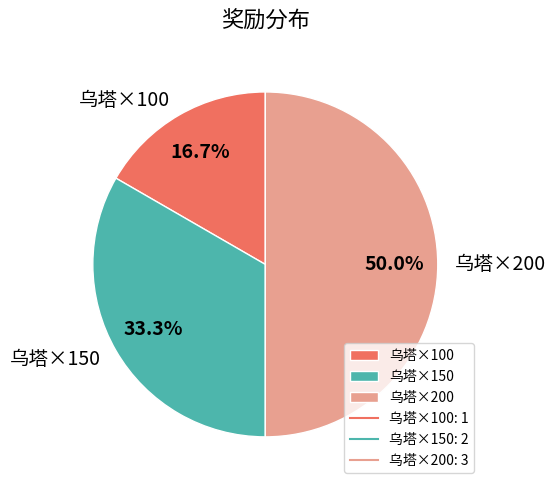

To the nearest percent, what percentage of the pie is 乌塔×100?

17%